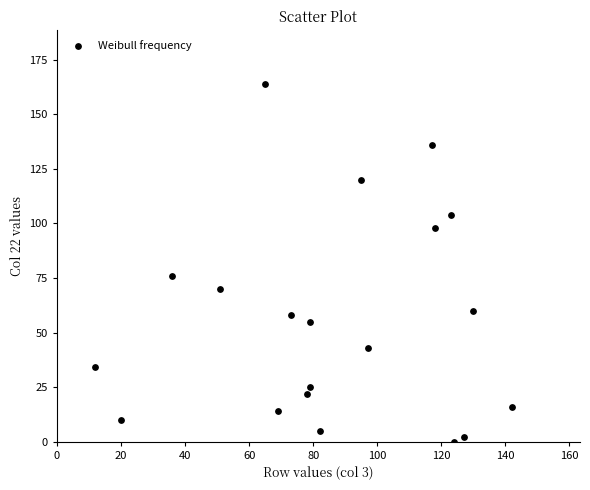

What Y value in the scatter plot is closest to 82?

76